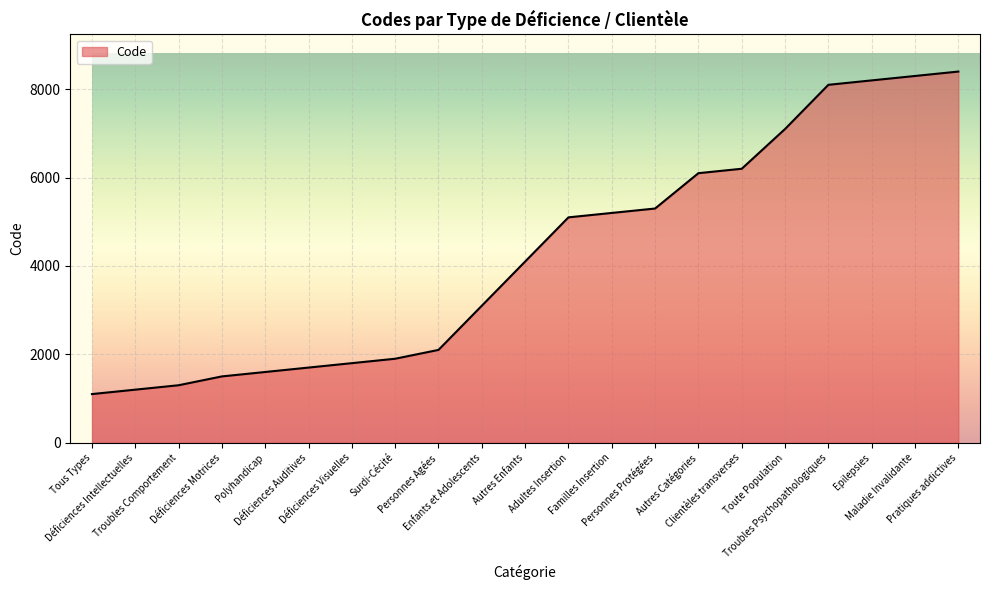

What is the average value?

4257